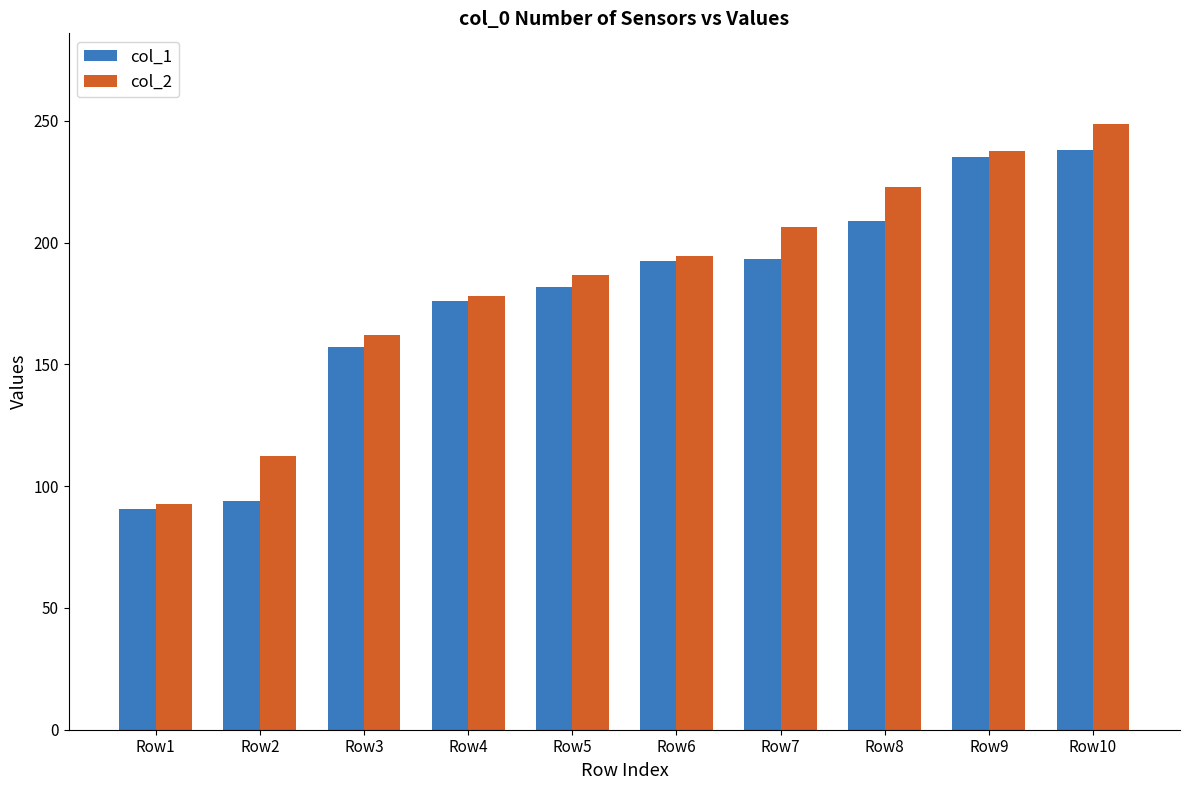

Which series changed the most between Row2 and Row6?

col_1